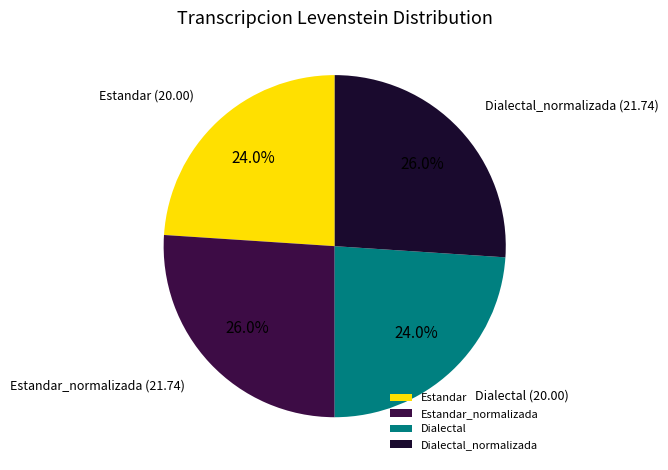

Is it true that Dialectal_normalizada is 26% of the pie?

True